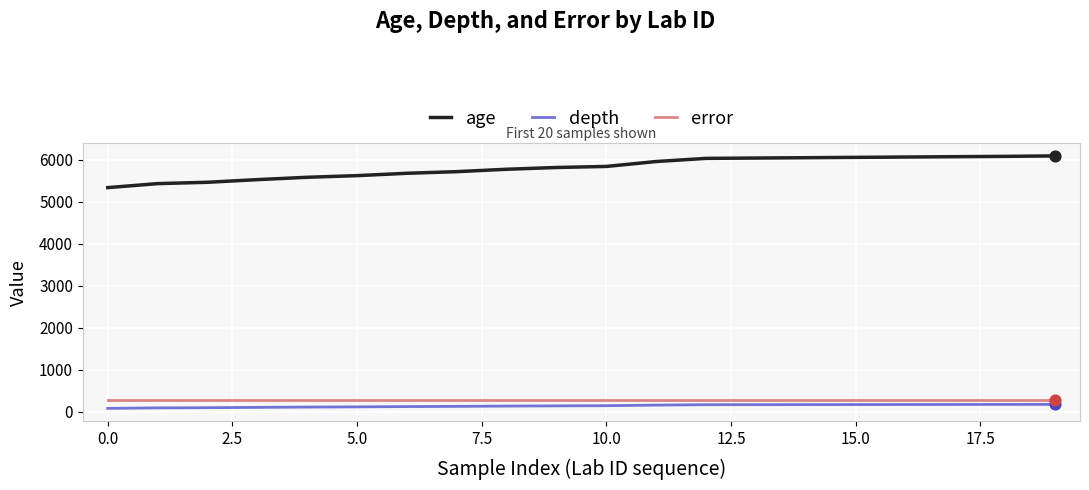

At how many categories does at least one series exceed 2433?

20